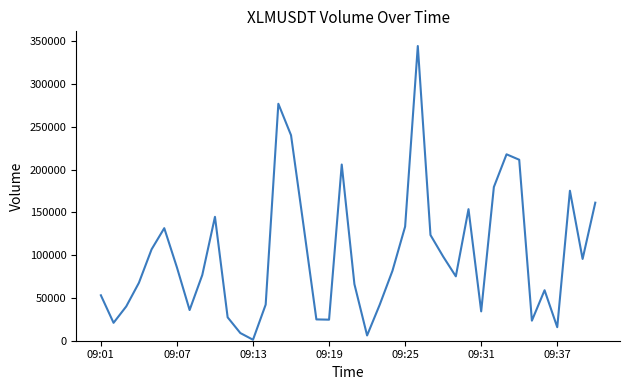

What is the maximum value shown in the chart?

344521